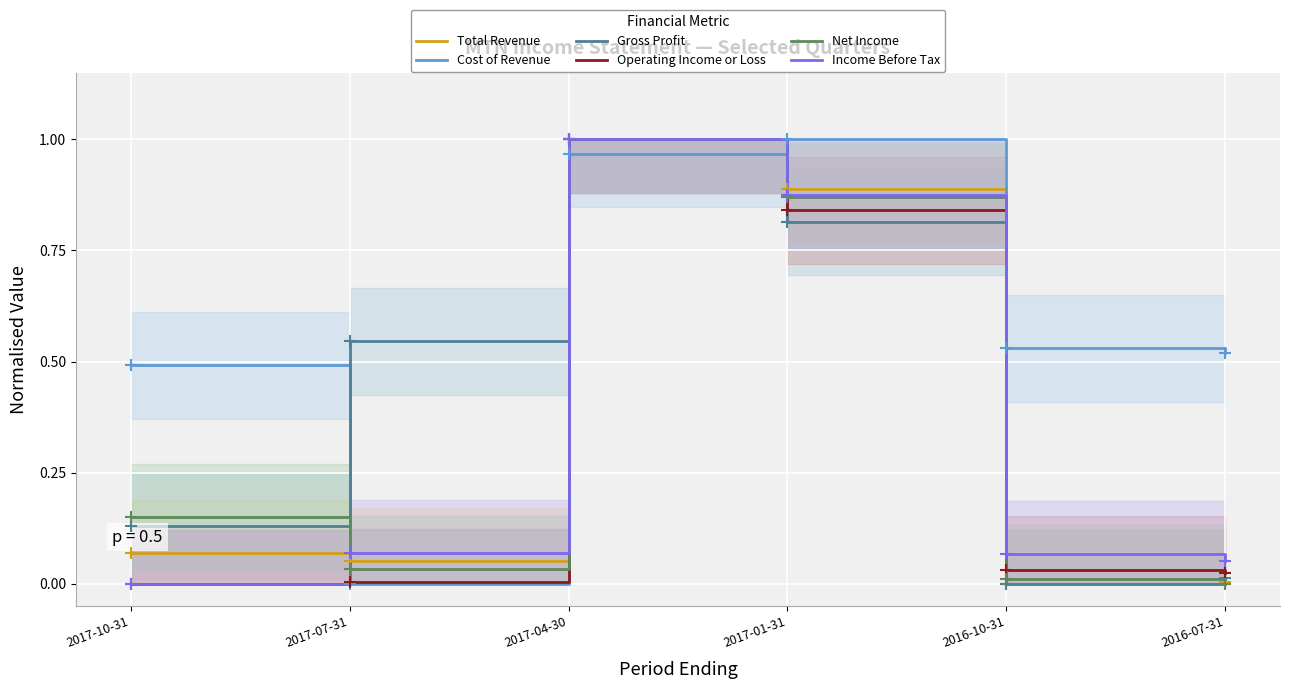

What value does the Cost of Revenue series have at 2017-04-30?

1.0